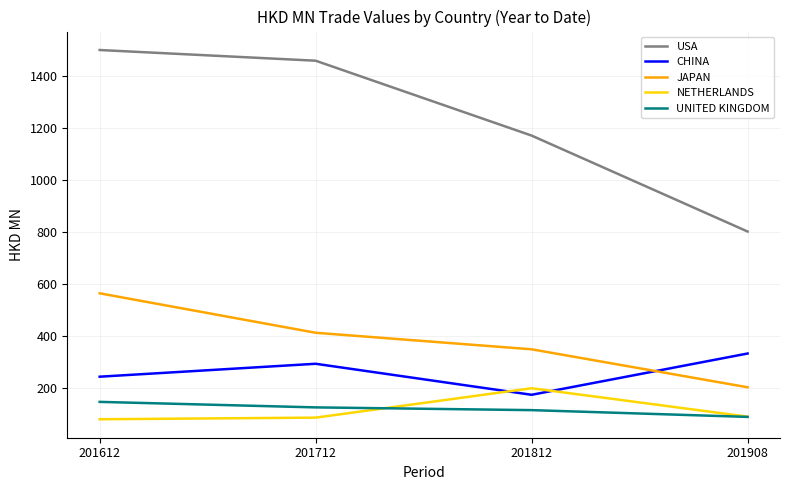

Rank the series at 201812 from highest to lowest value.

USA, JAPAN, NETHERLANDS, CHINA, UNITED KINGDOM